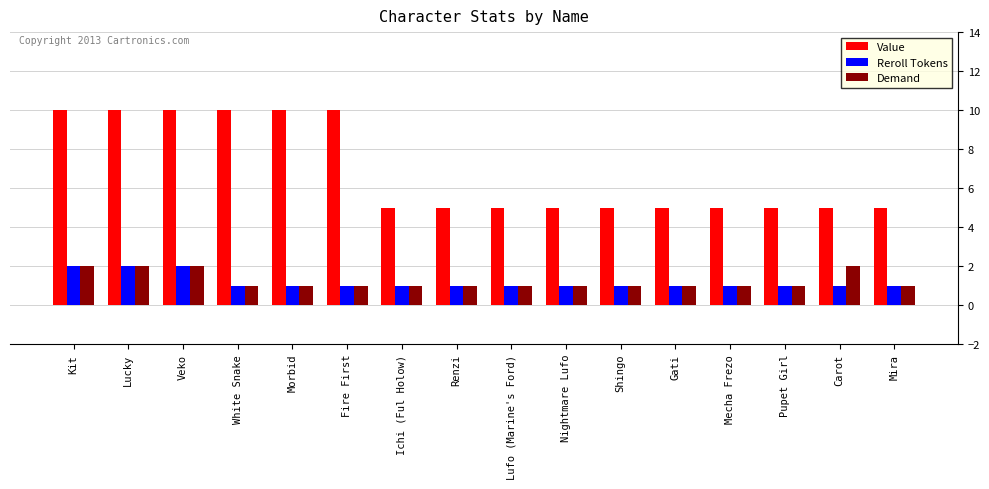

True or false: Reroll Tokens has a value of 0 at Carot.

False